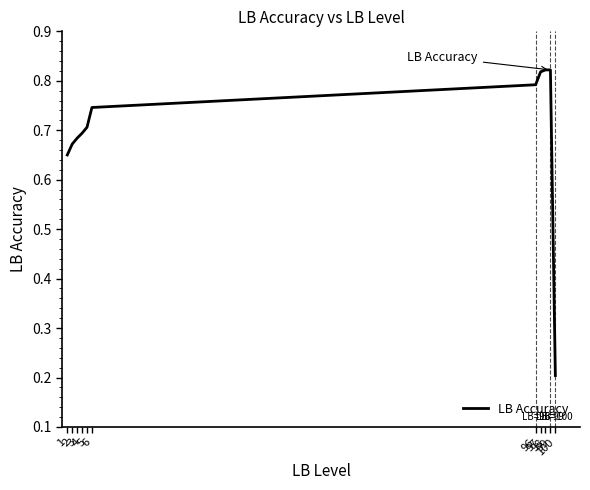

What is the change in value from 4 to 100?

-0.5